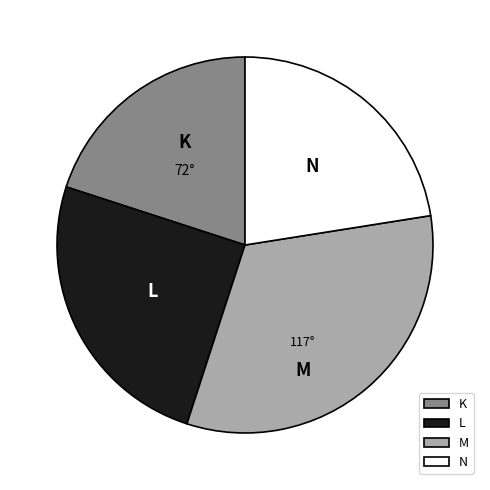

Does any single category account for the majority?

No